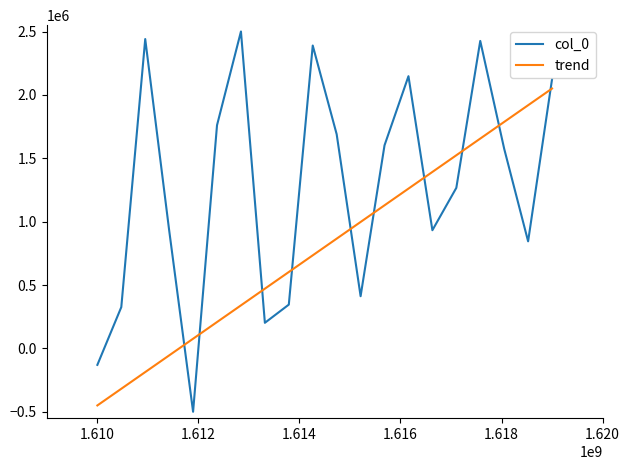

List the series in order of their overall mean, lowest first.

trend, col_0